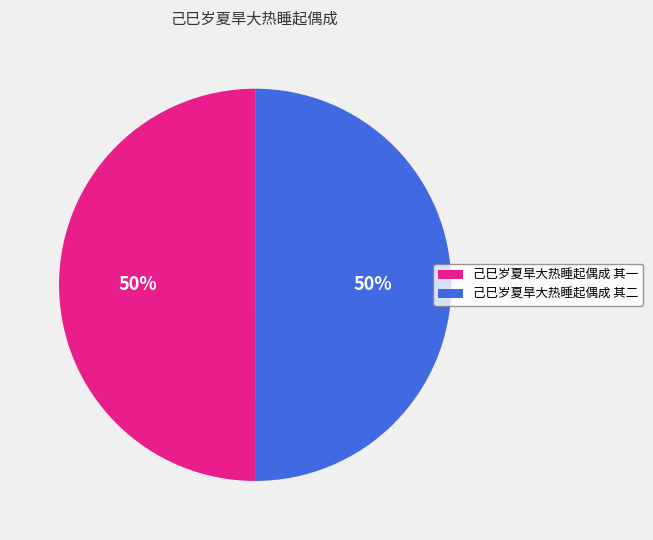

Is the sum of 己巳岁夏旱大热睡起偶成 其二 and 己巳岁夏旱大热睡起偶成 其一 greater than half?

Yes